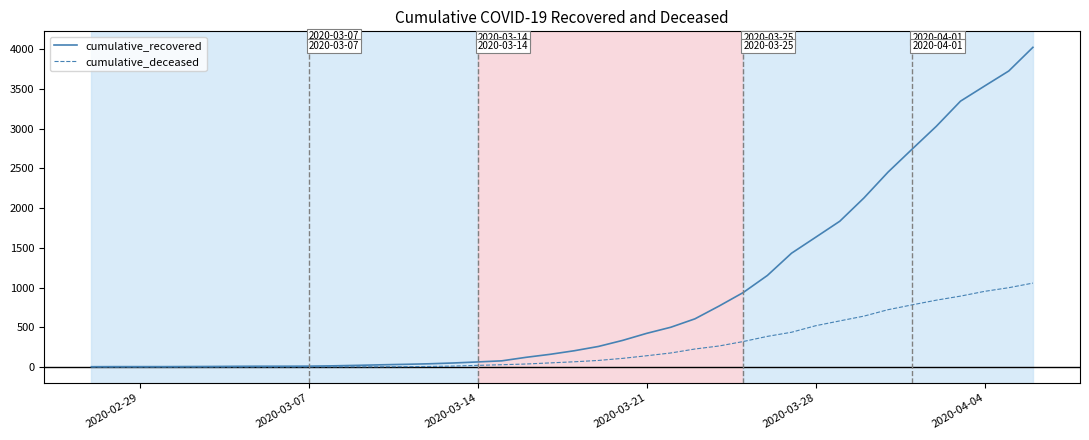

Rank the series by their maximum value, from lowest to highest.

cumulative_deceased, cumulative_recovered